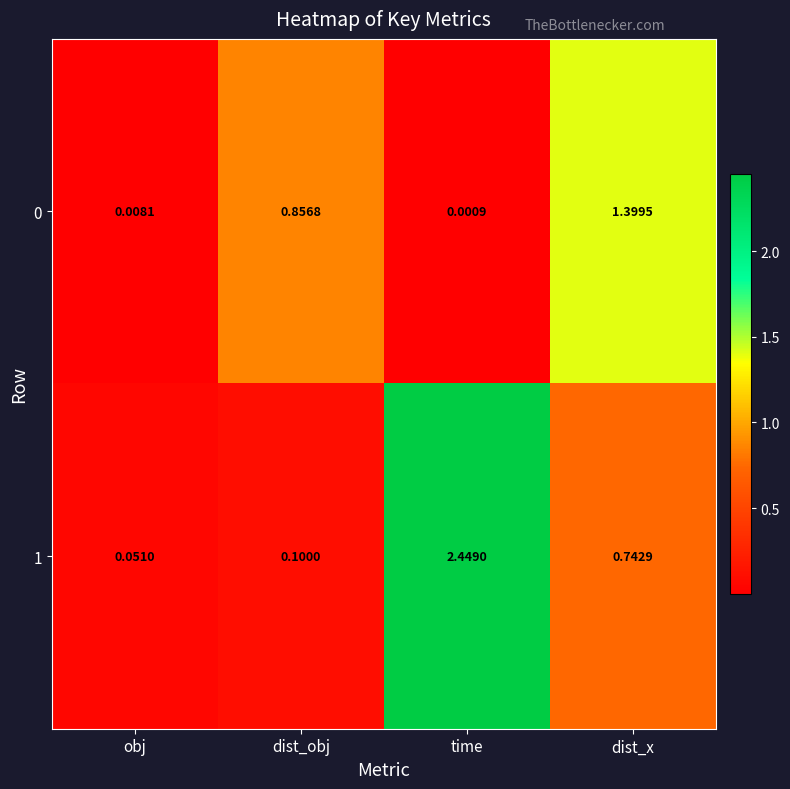

At how many categories does at least one series exceed 1?

2